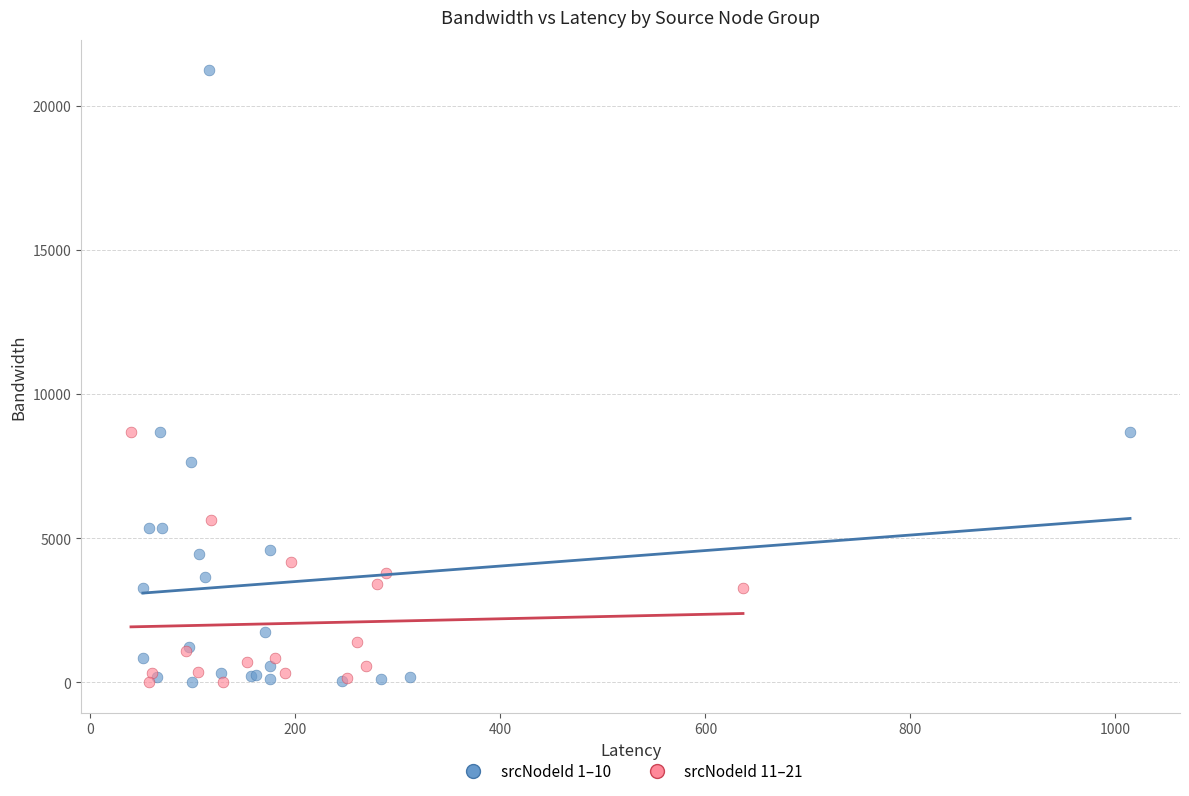

Which series reaches the maximum Y coordinate?

srcNodeId 1–10